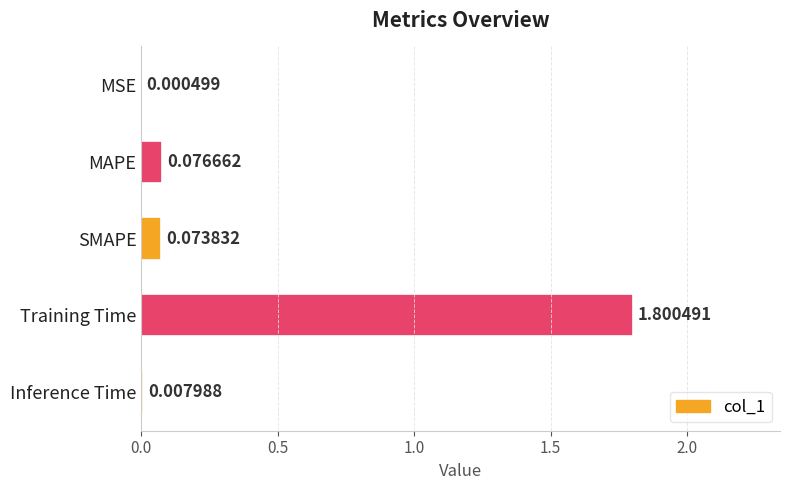

What is the sum of all values?

2.0